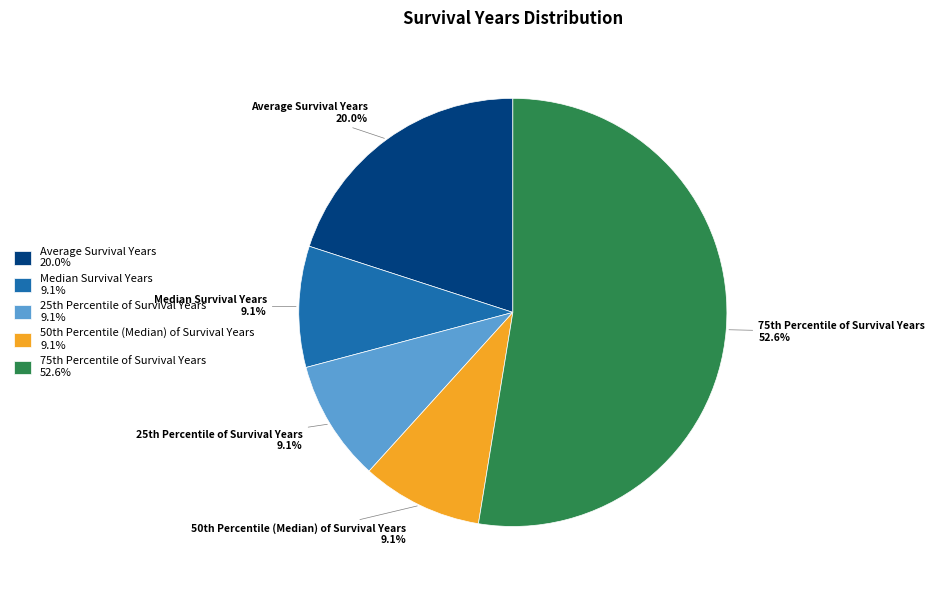

Is it true that Median Survival Years is 9% of the pie?

True